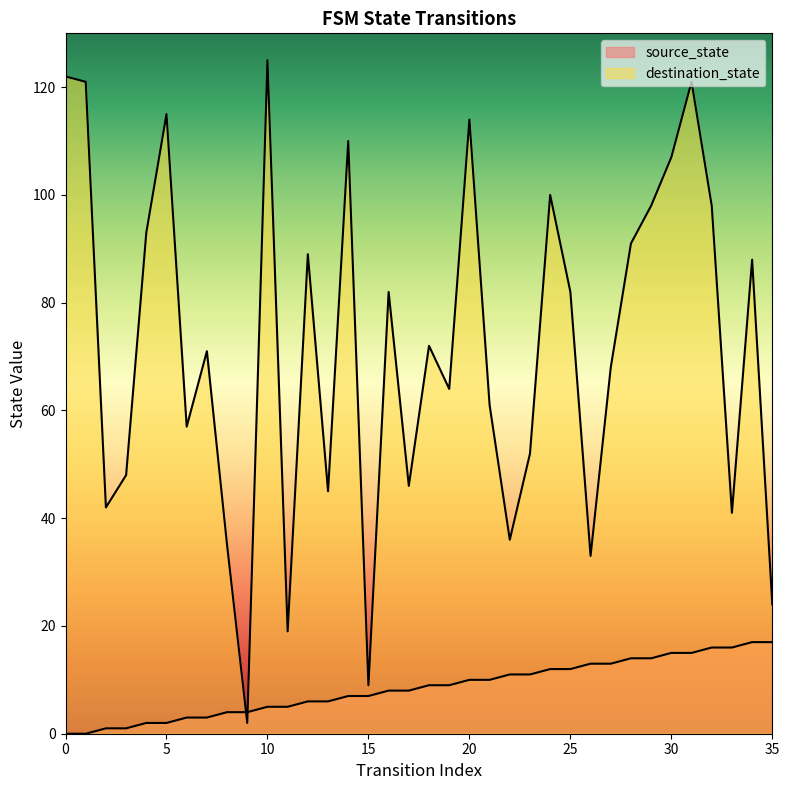

How many values in source_state are above zero?

34